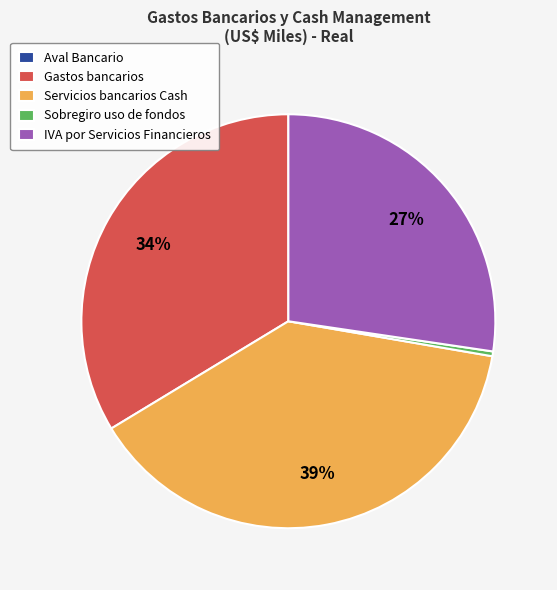

Combined, do Sobregiro uso de fondos and Gastos bancarios account for over 50%?

No